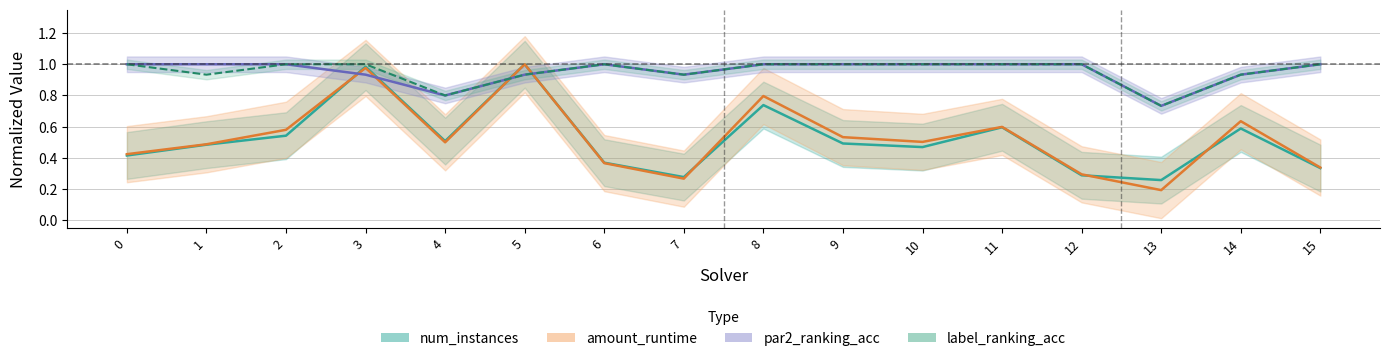

Is this an area chart (filled region under the line)?

No